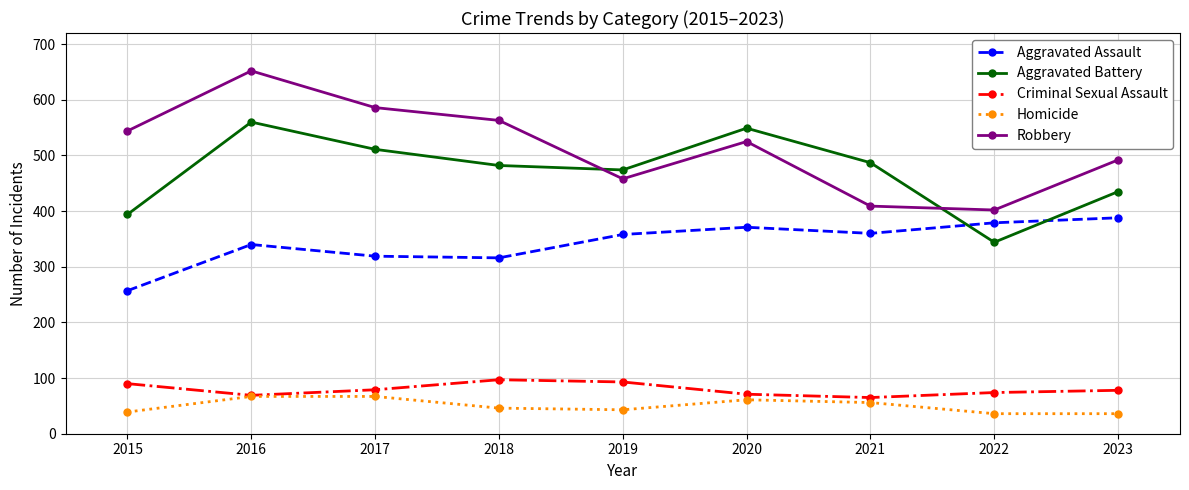

Which label corresponds to the largest value in the chart?

2016